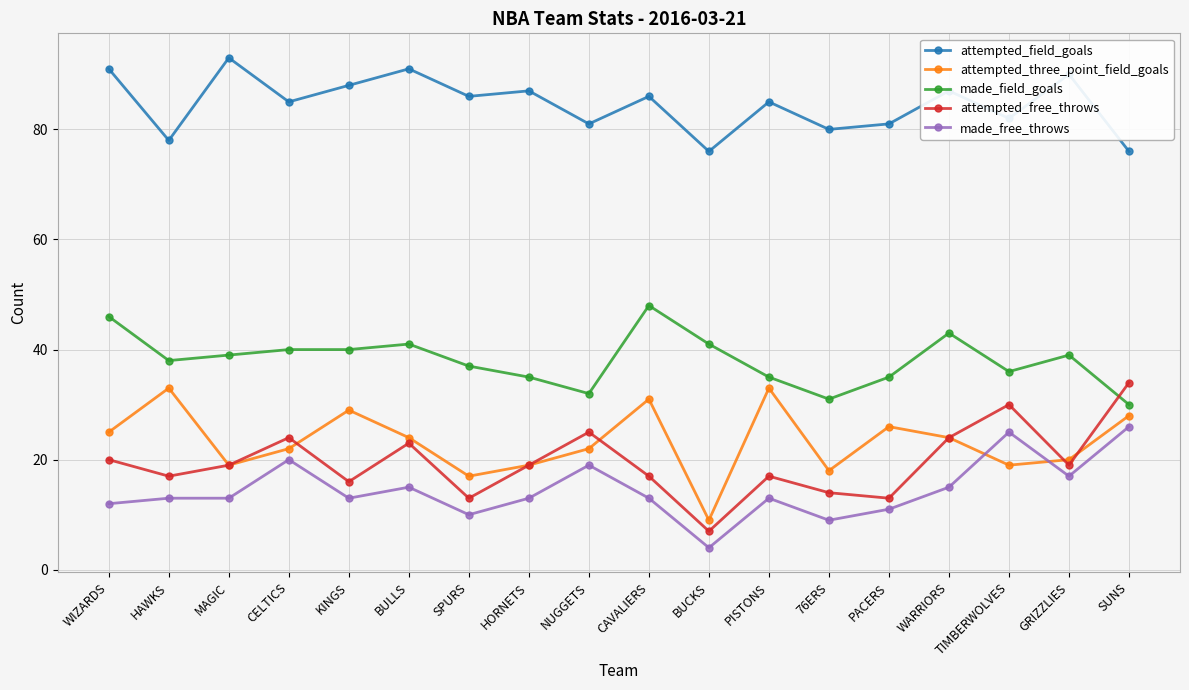

After their last crossing, which series has the higher values: attempted_three_point_field_goals or attempted_free_throws?

attempted_free_throws